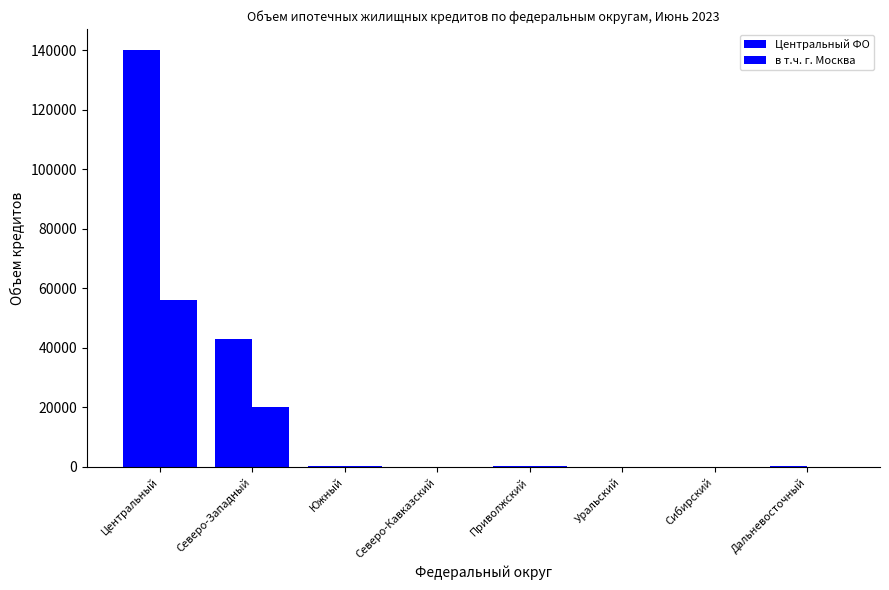

How many categories are shown in the chart?

8